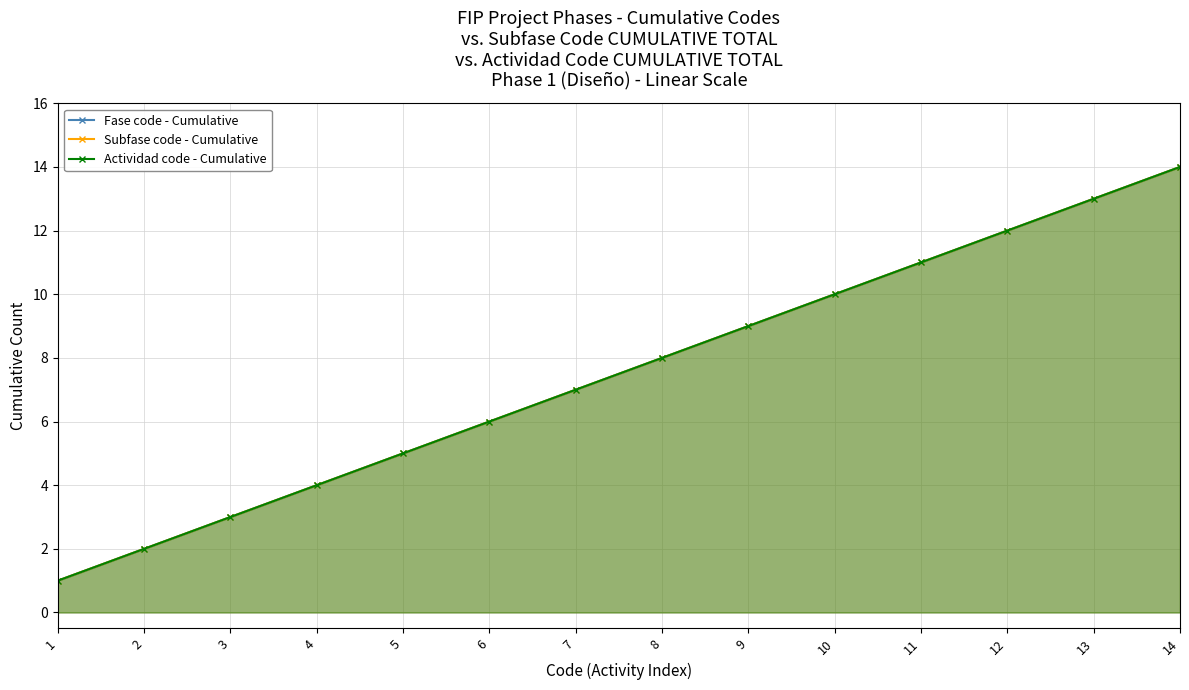

What is the difference between the maximum and minimum values in the Fase code - Cumulative series?

13